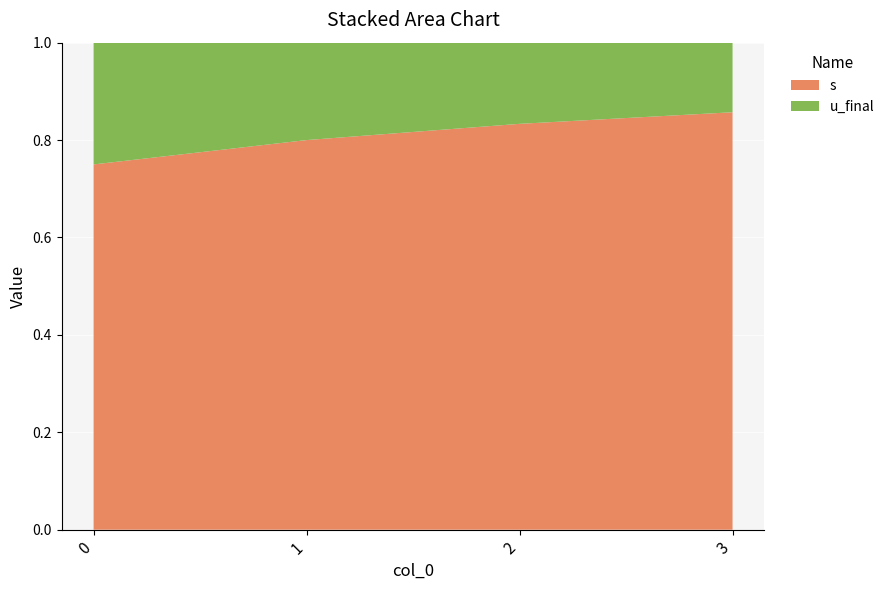

Reading left to right, what are all the values shown in this chart?

s: 3	4	5	6
u_final: 1	1	1	1